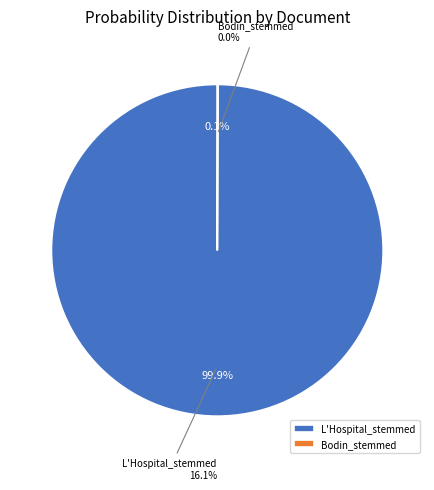

Is there any slice that represents more than half of the pie?

Yes